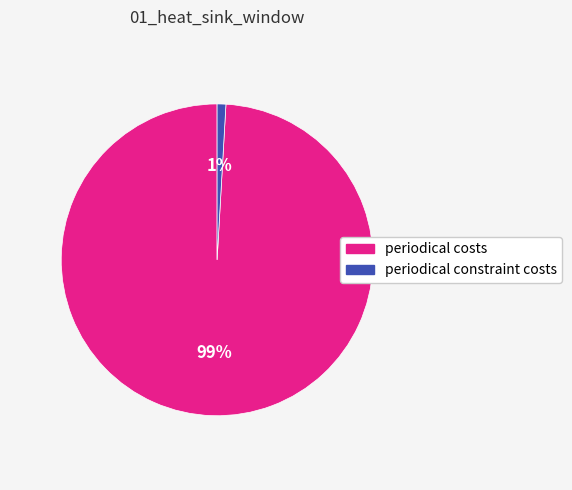

Is there any slice that represents more than half of the pie?

Yes